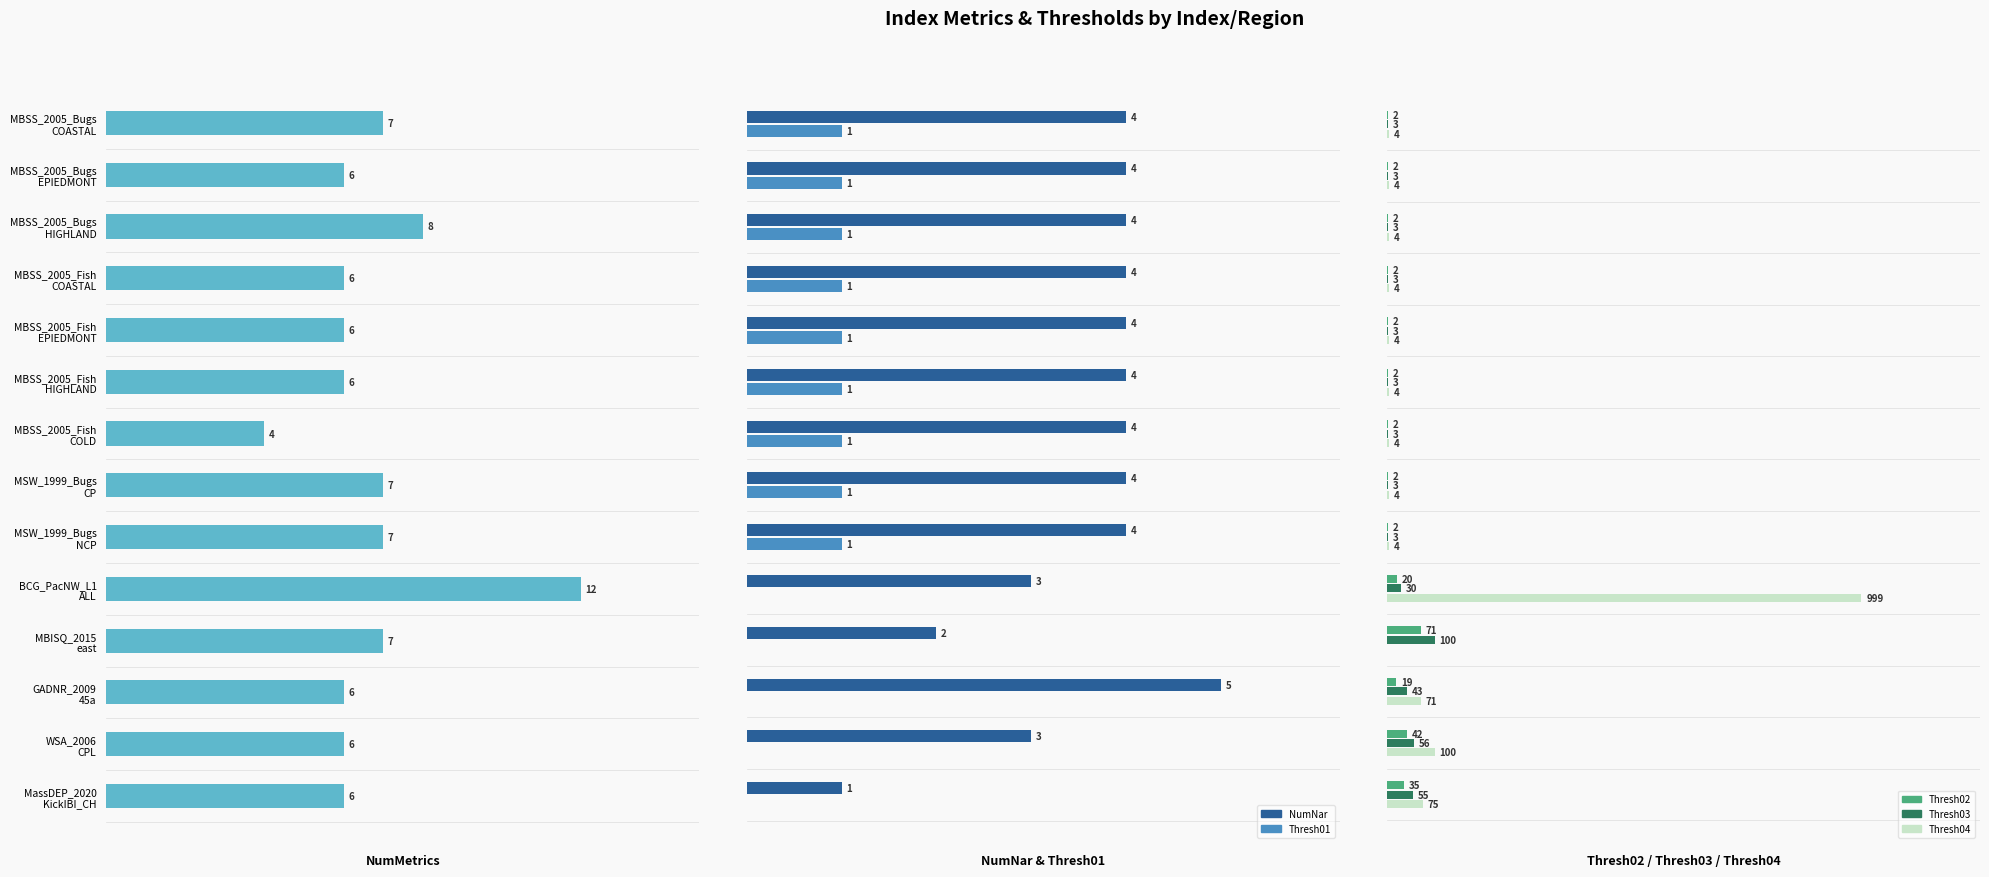

Which series has the largest total across all categories?

Thresh04